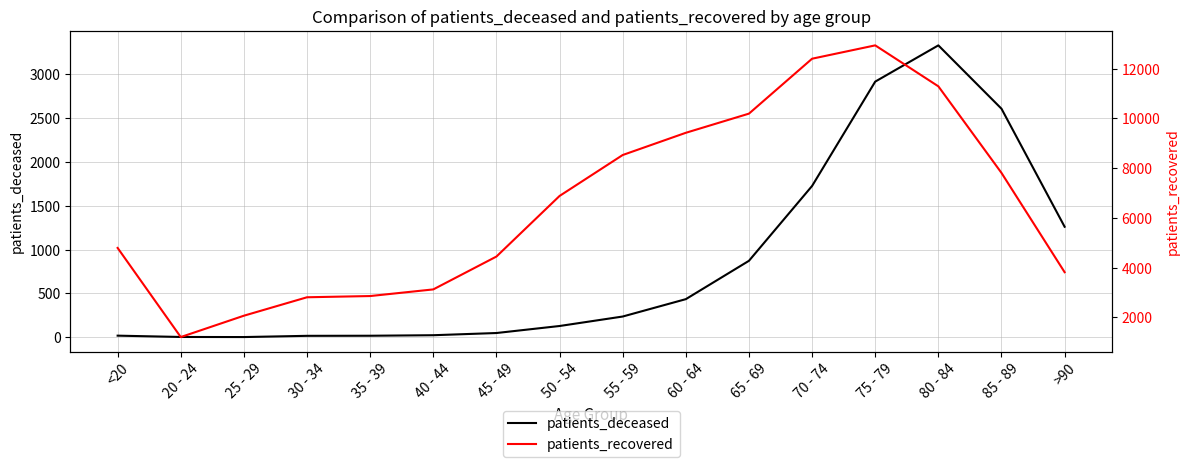

At which label is patients_recovered closest to 7069?

50 - 54